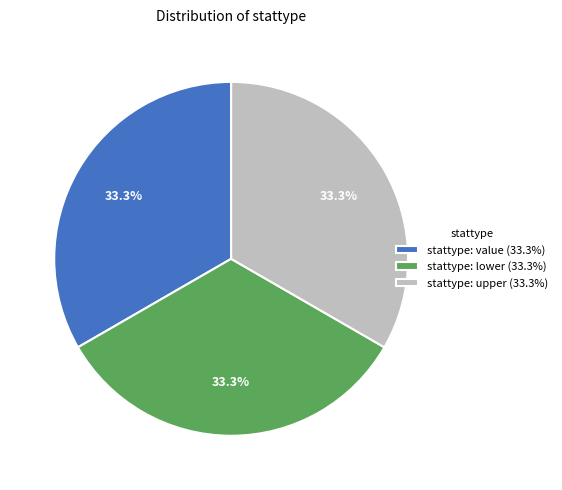

Approximately how many times larger is the value at stattype: value (33.3%) compared to stattype: lower (33.3%)?

1.0